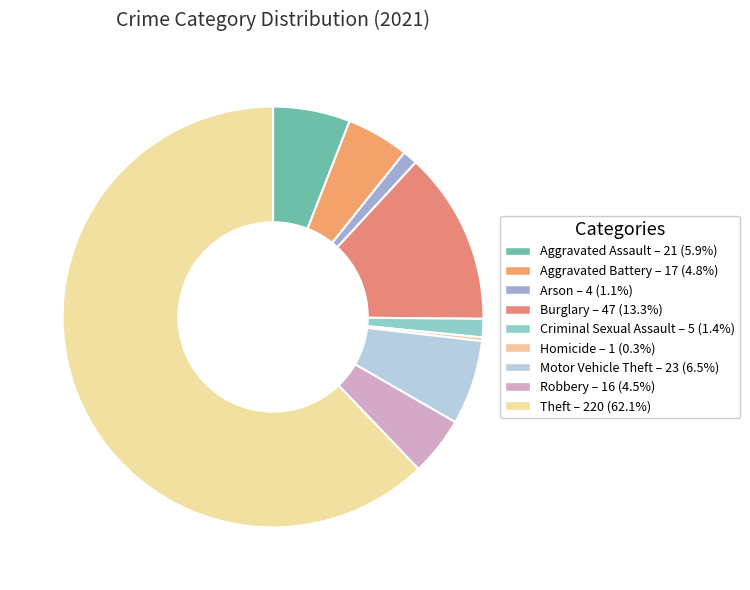

What is the majority slice?

Theft